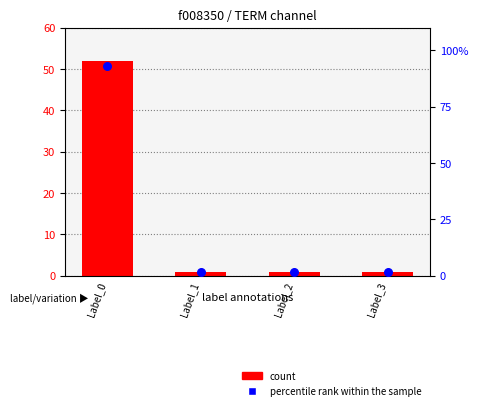

Is the value of percentile rank within the sample at Label_1 greater than the value of count at Label_1?

Yes